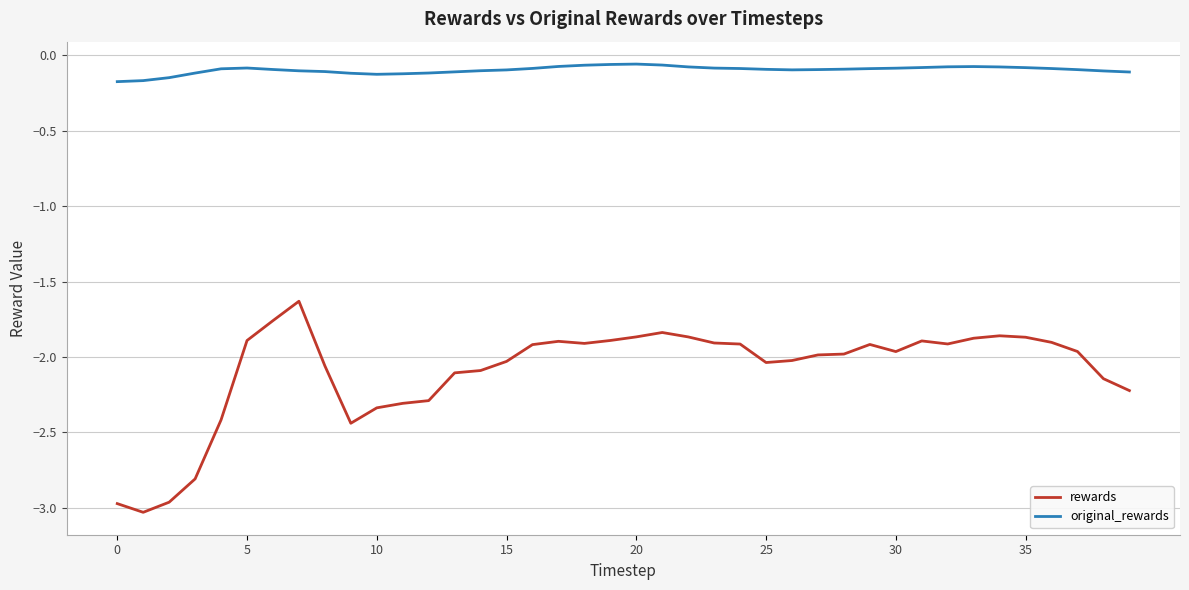

Which series has the widest spread of values?

rewards